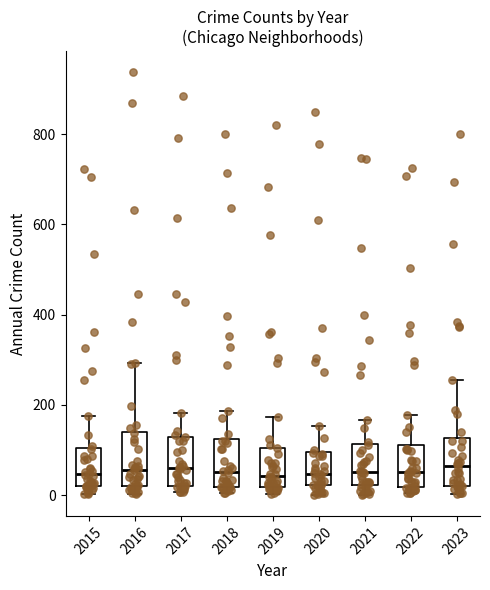

Reading left to right, transcribe this box plot: for each box, give where its median line is, the range the box spans, and where its two whiskers end, as read against the y-axis. The values are not printed on the chart, so give them approximately, as read against the axis.

2015: median 40, box 20 to 100, whiskers 0 to 180
2016: median 60, box 20 to 140, whiskers 0 to 300
2017: median 60, box 20 to 120, whiskers 0 to 180
2018: median 60, box 20 to 120, whiskers 0 to 180
2019: median 40, box 20 to 100, whiskers 0 to 180
2020: median 40, box 20 to 100, whiskers 0 to 160
2021: median 60, box 20 to 120, whiskers 0 to 160
2022: median 60, box 20 to 120, whiskers 0 to 180
2023: median 60, box 20 to 120, whiskers 0 to 260